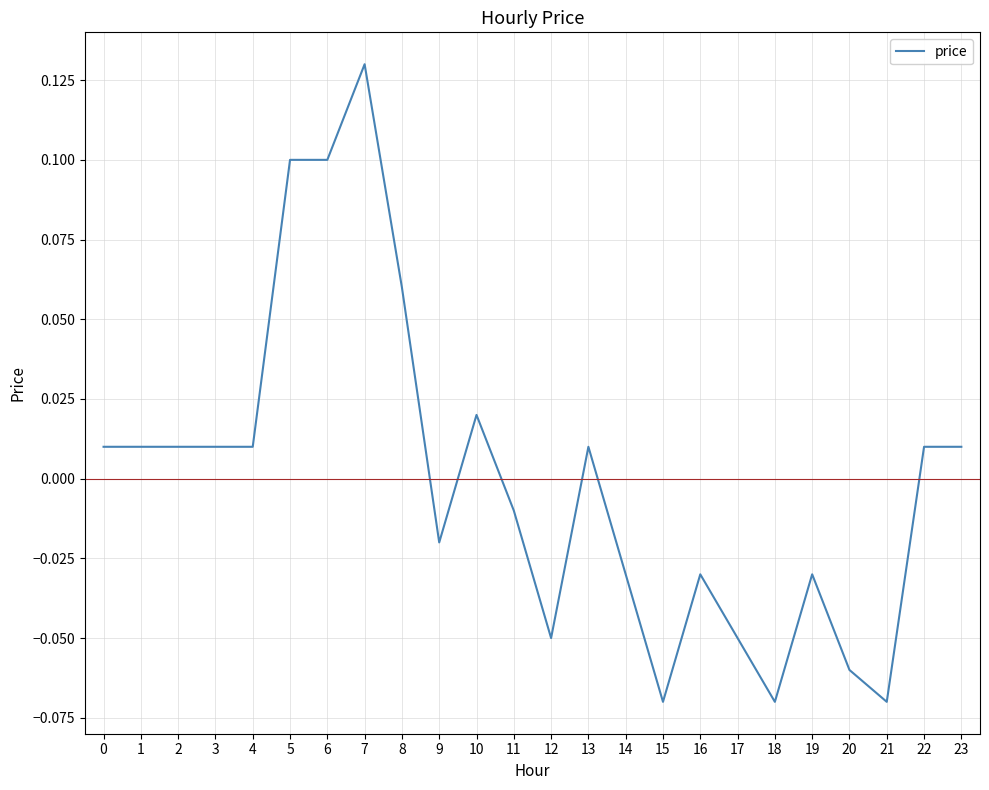

Which has a higher value, 5 or 14?

5